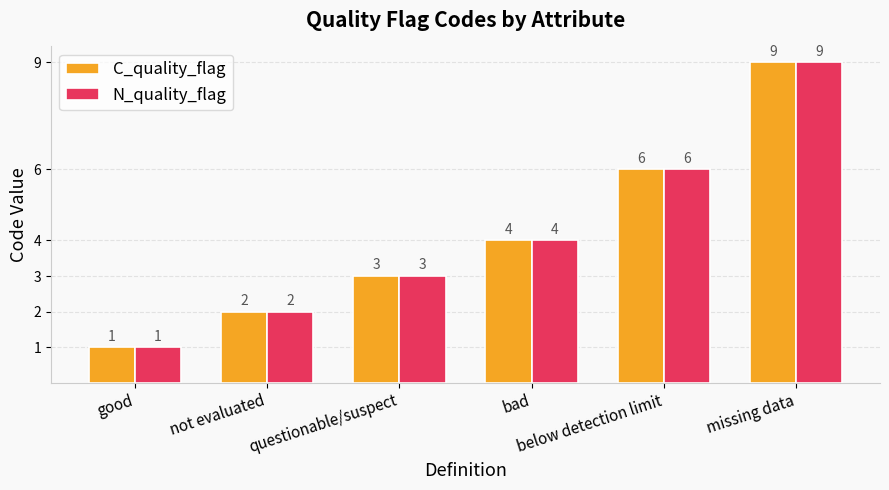

What is the lowest value of the N_quality_flag series?

1